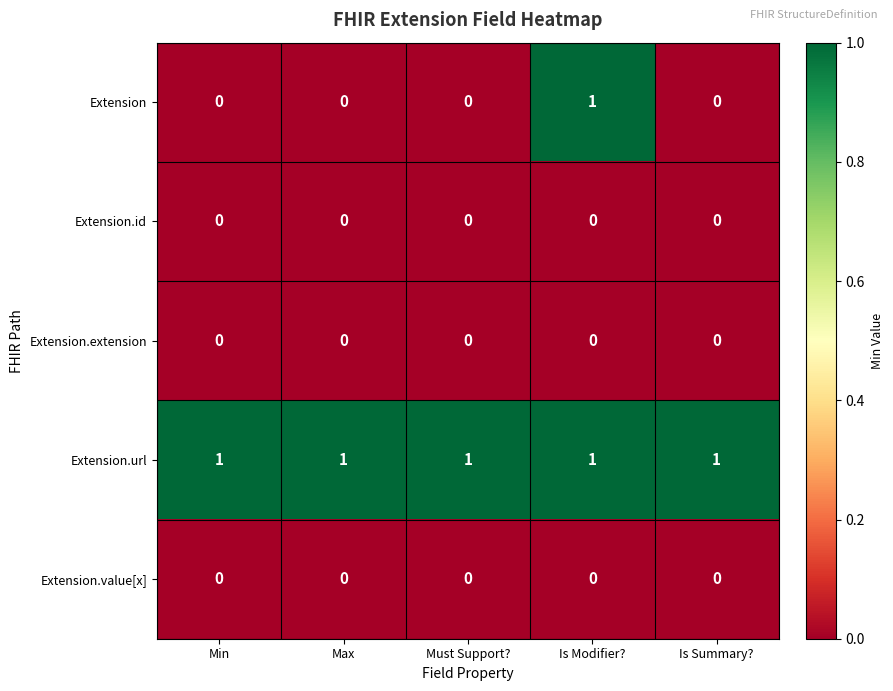

True or false: Extension.url has a value of 1 at Is Modifier?.

True